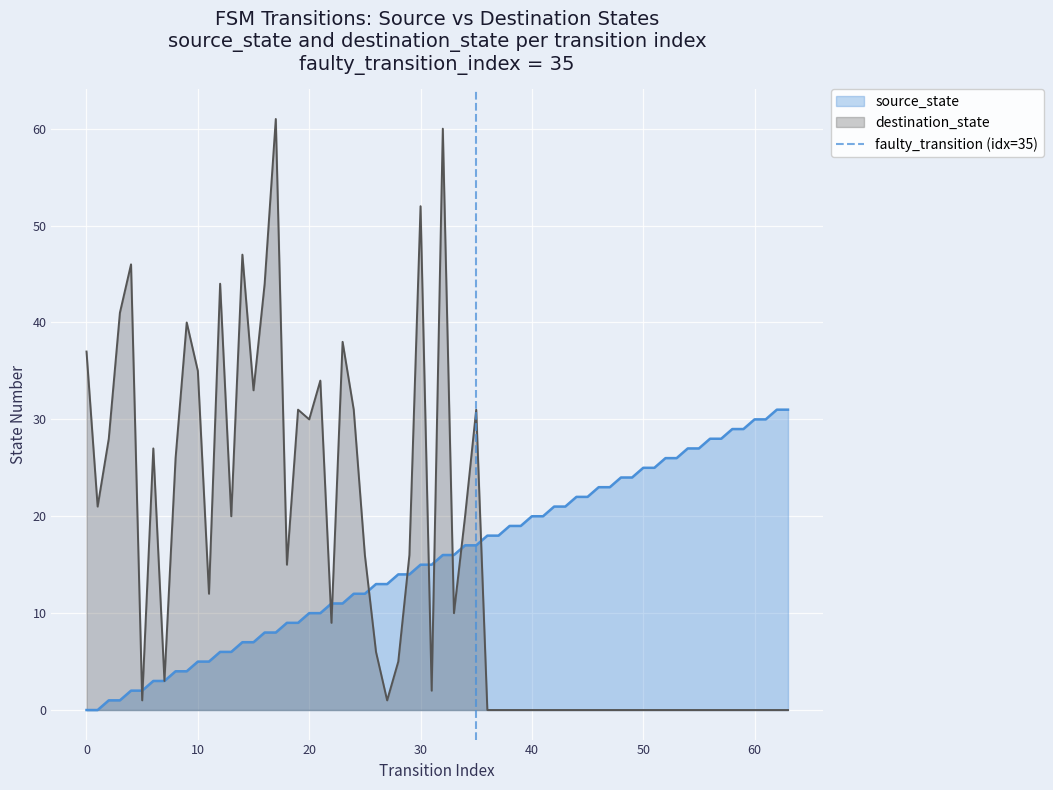

Is it true that the value at −10 is 0?

True